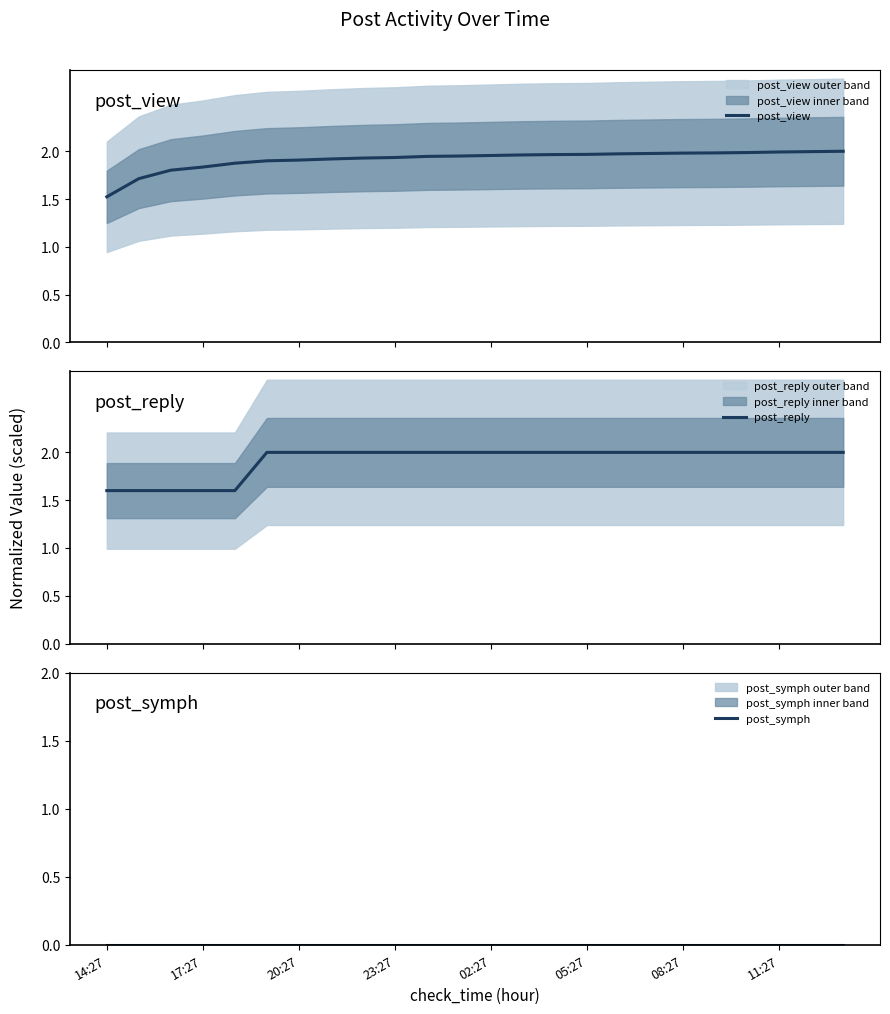

Which series has the largest total across all categories?

post_reply